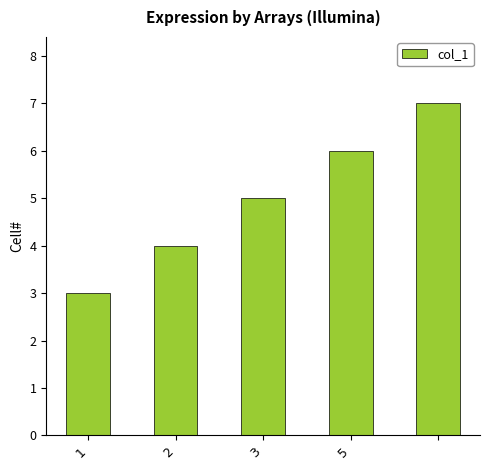

What is the sum of all values?

25